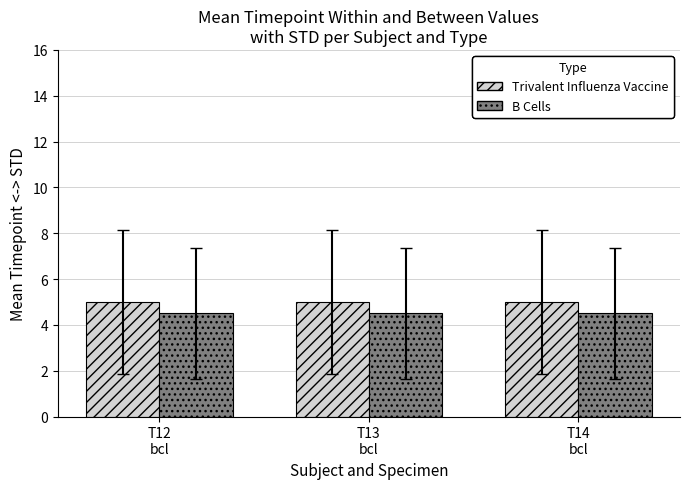

What is the maximum value shown in the chart?

5.0